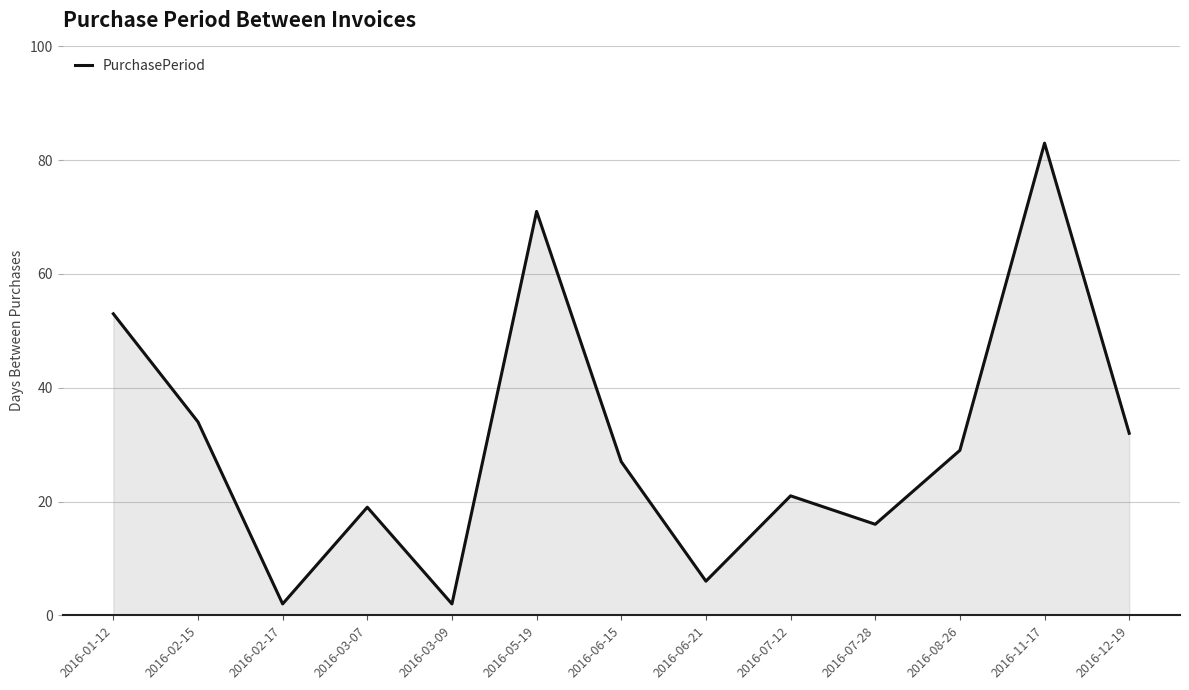

Approximately how many times larger is the value at 2016-03-07 compared to 2016-06-15?

0.7